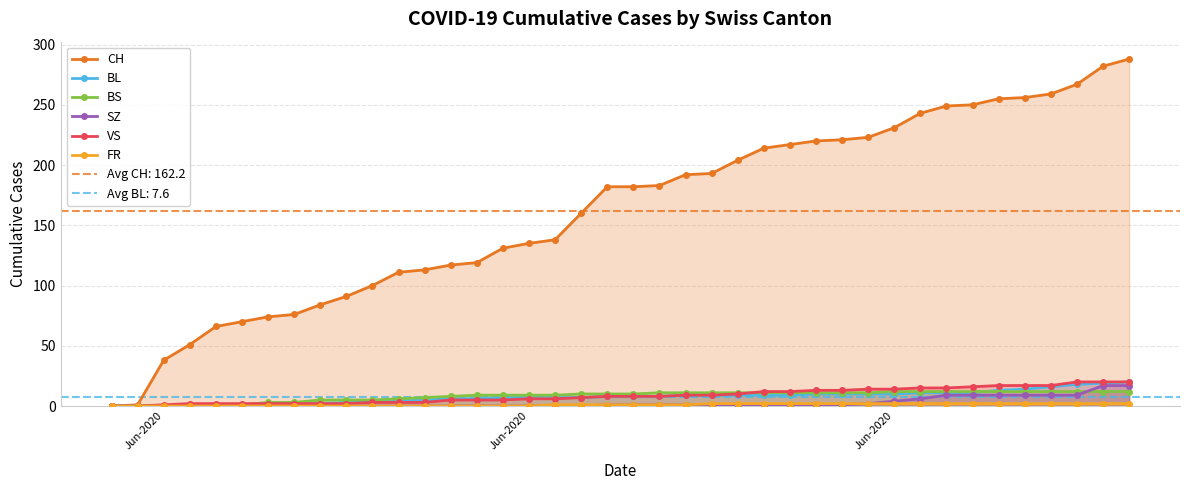

How many data points does each series have?

40